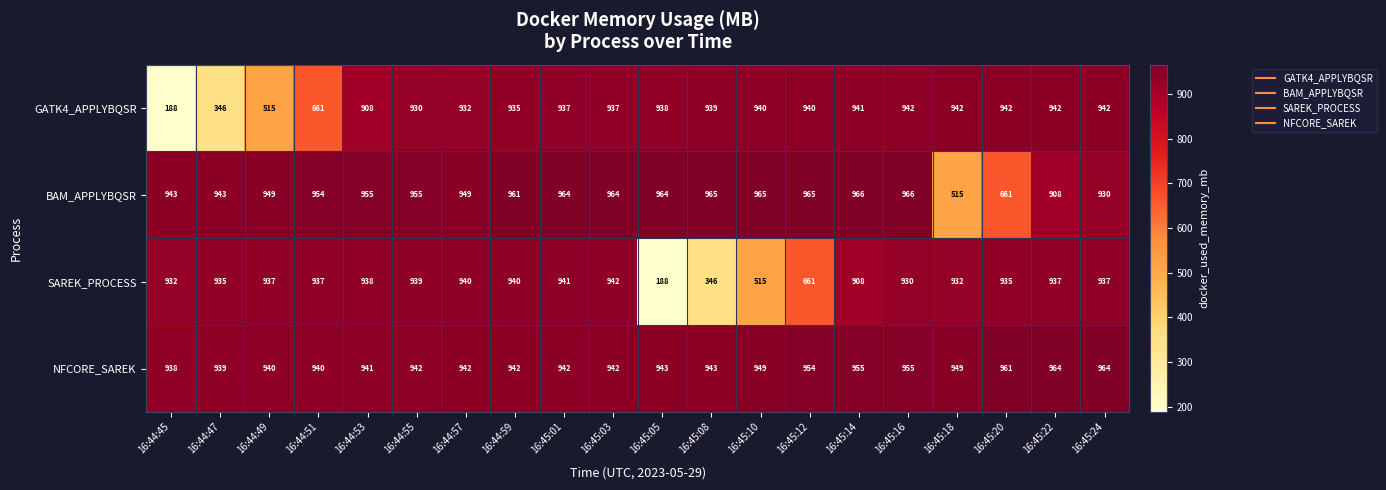

Rank the series at 16:44:47 from lowest to highest value.

GATK4_APPLYBQSR, SAREK_PROCESS, NFCORE_SAREK, BAM_APPLYBQSR